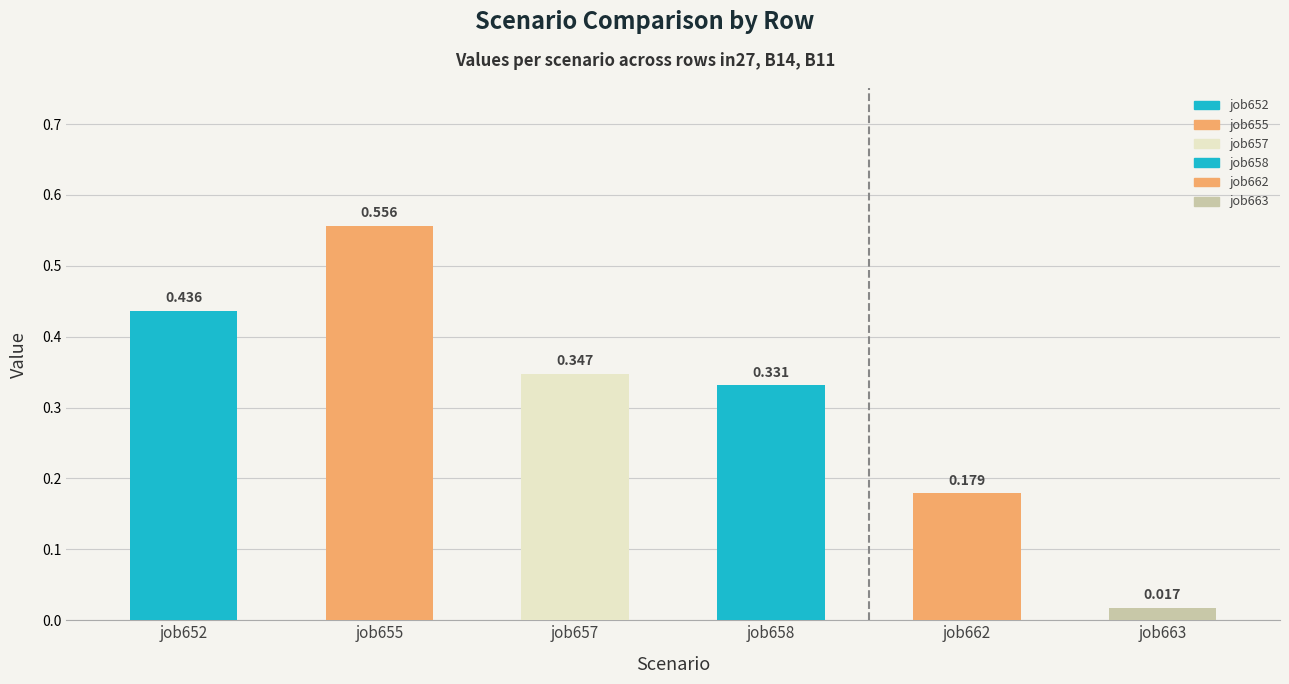

Which series has the largest total across all categories?

job655_scenario4_1363